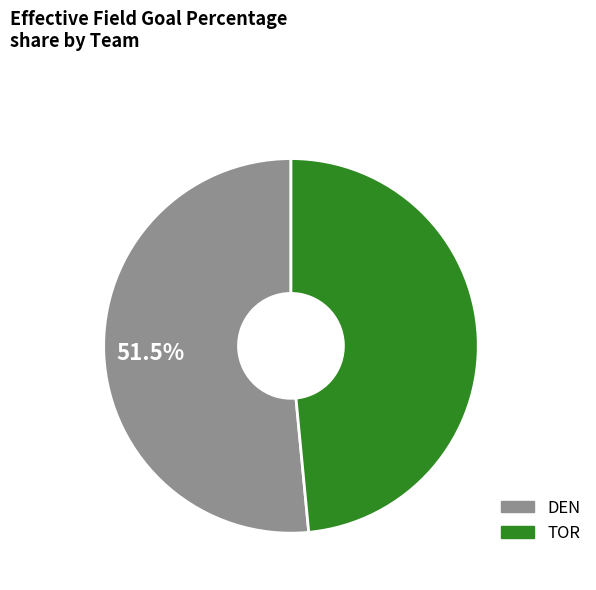

What percentage is NOT represented by TOR?

51.5%